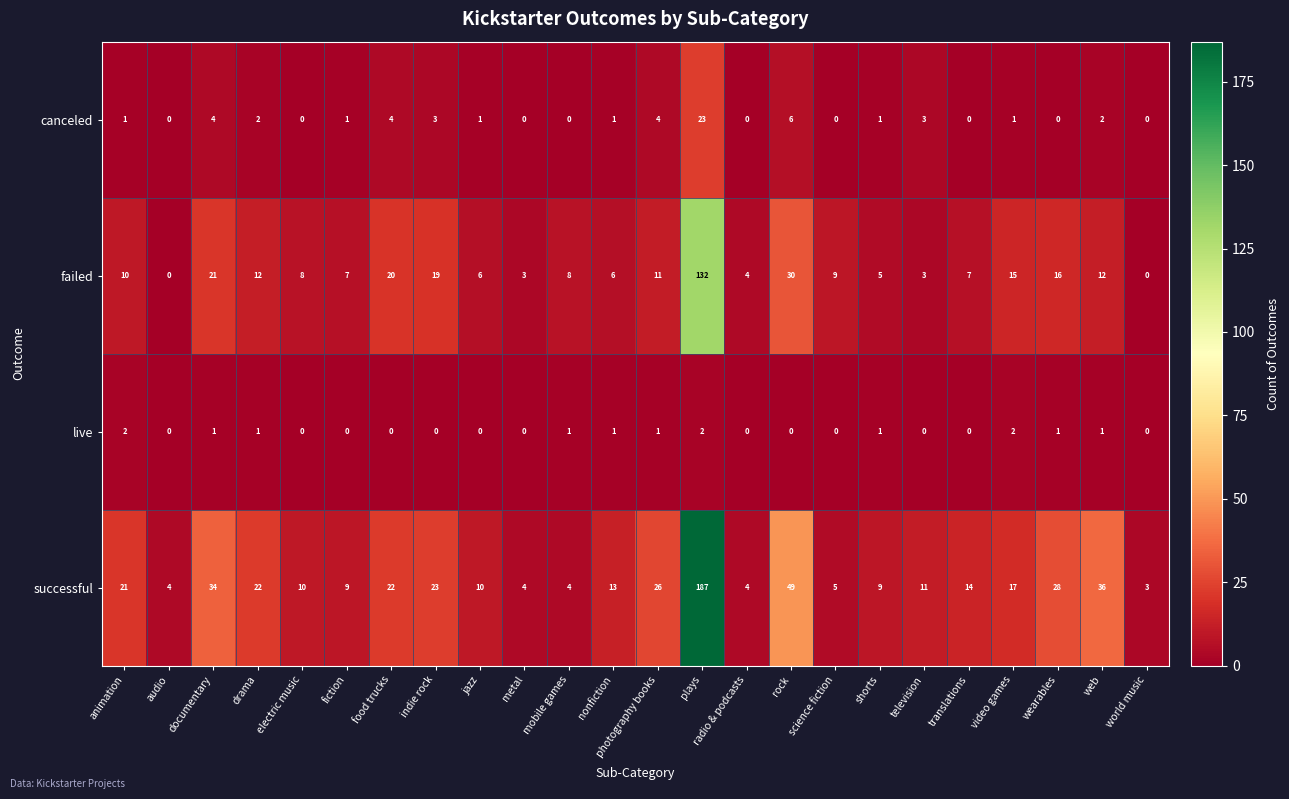

How many categories are shown in the chart?

24